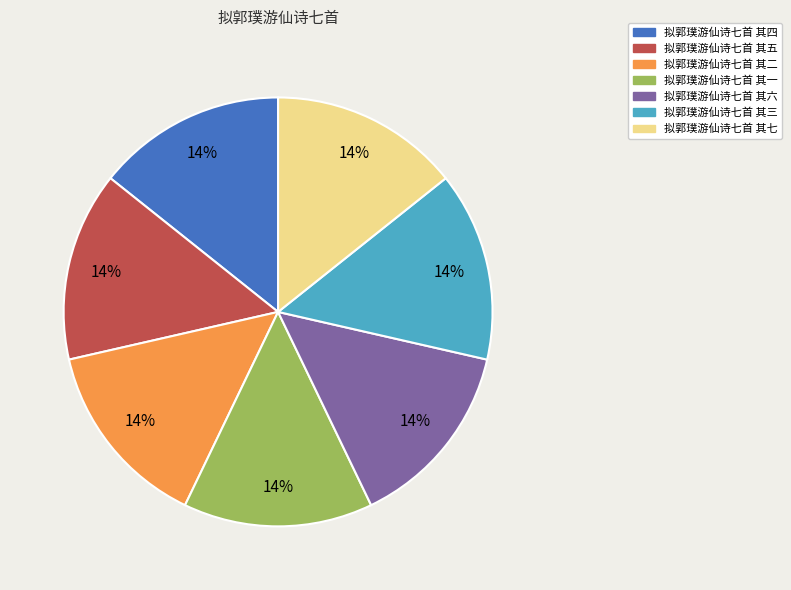

Does any single category account for the majority?

No